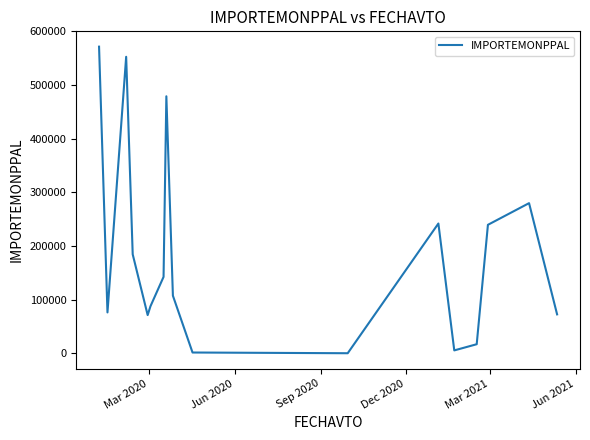

What is the greatest value displayed?

571725.0